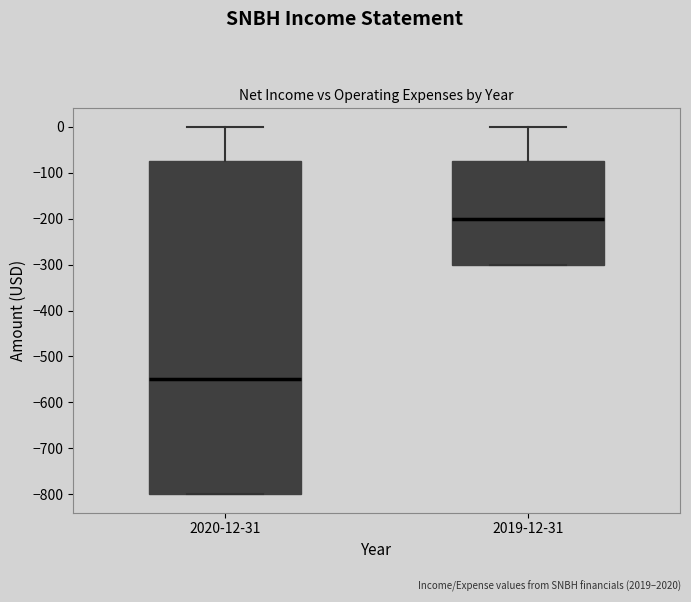

Reading left to right, read every box against the y-axis: the position of its median line, the range the box covers, and the ends of its whiskers. The values are not printed on the chart, so give them approximately, as read against the axis.

2020-12-31: median -550, box -800 to -70, whiskers -800 to 0
2019-12-31: median -200, box -300 to -70, whiskers -300 to 0